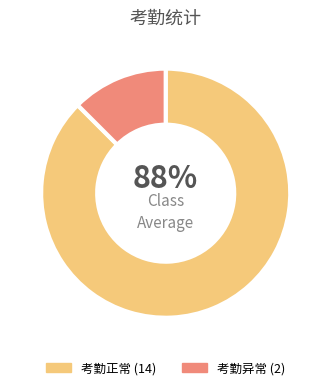

Is there a majority slice in this chart?

Yes